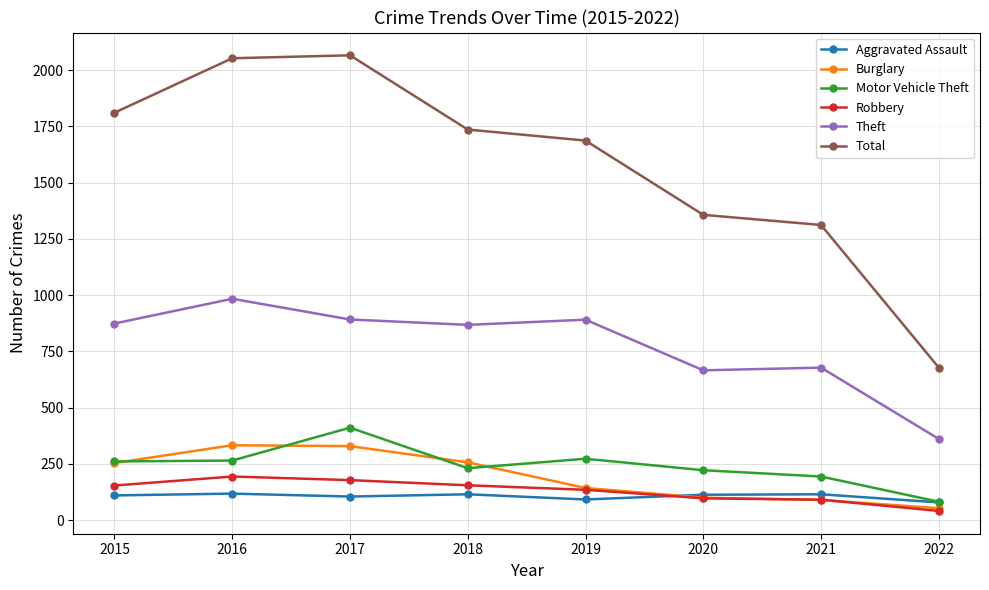

The value of Theft at 2021 is 299. True or false?

False